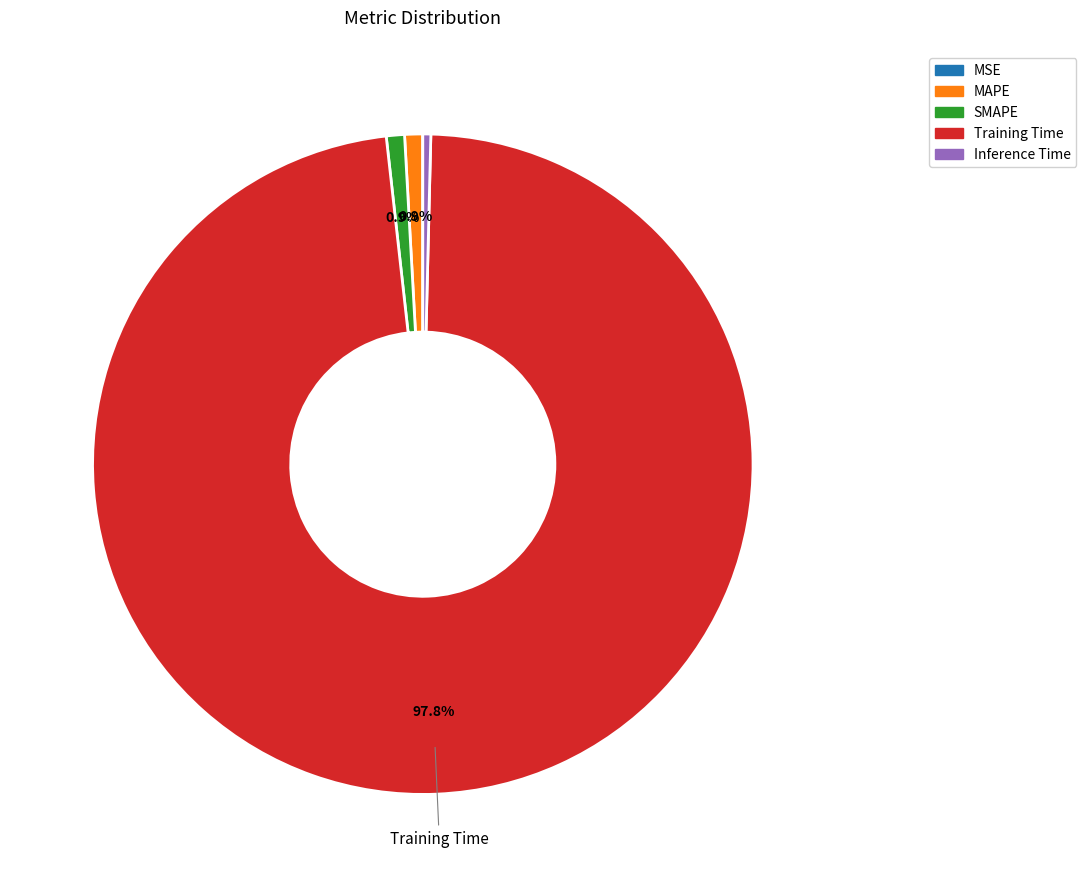

What is the total percentage of Training Time and MAPE?

98.7%